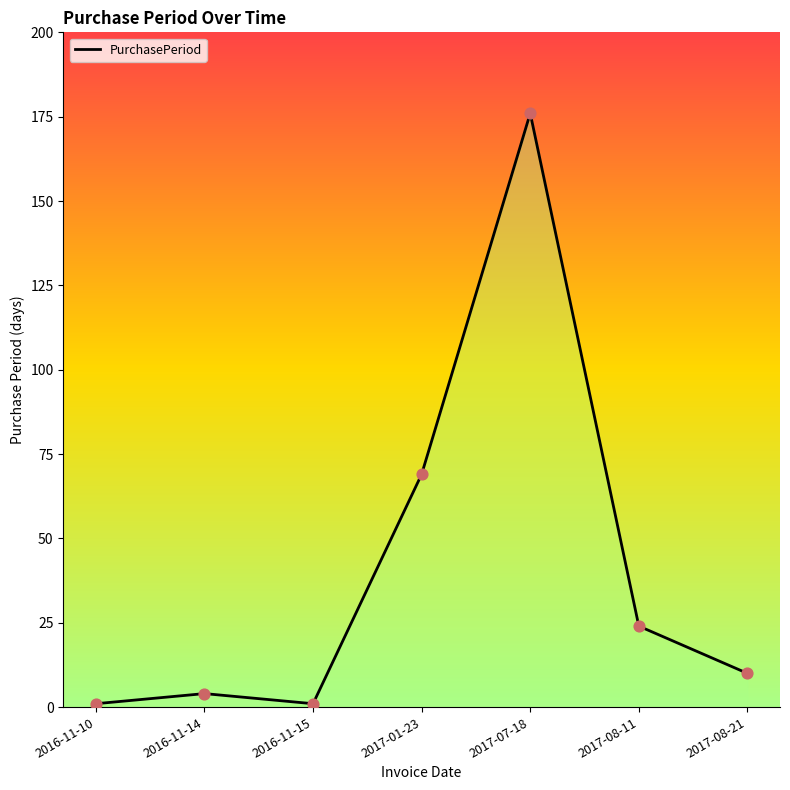

Between 2016-11-15 and 2016-11-14, which is larger?

2016-11-14